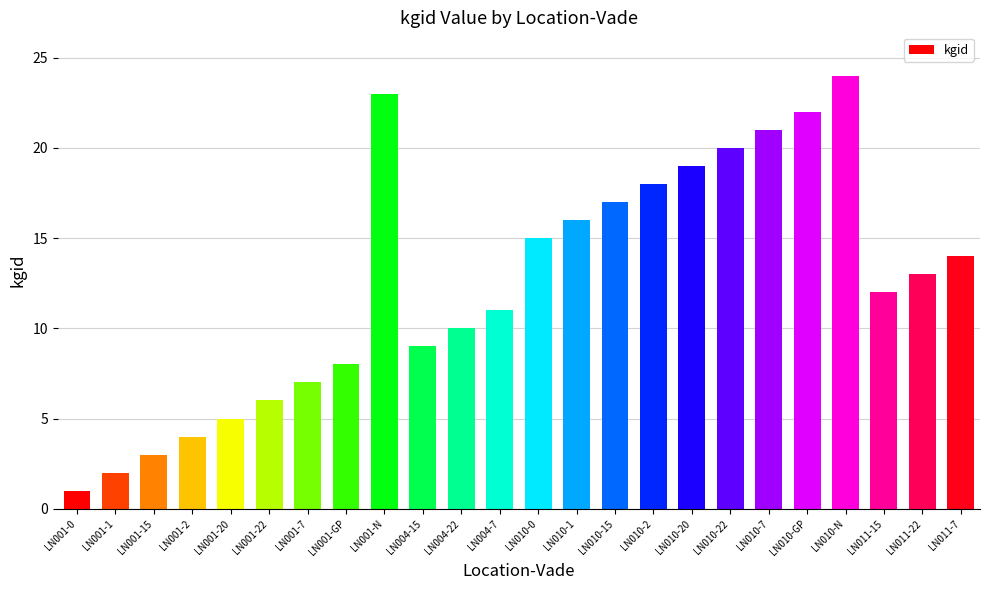

What is the label of the 19th bar from the left?

LN010-7